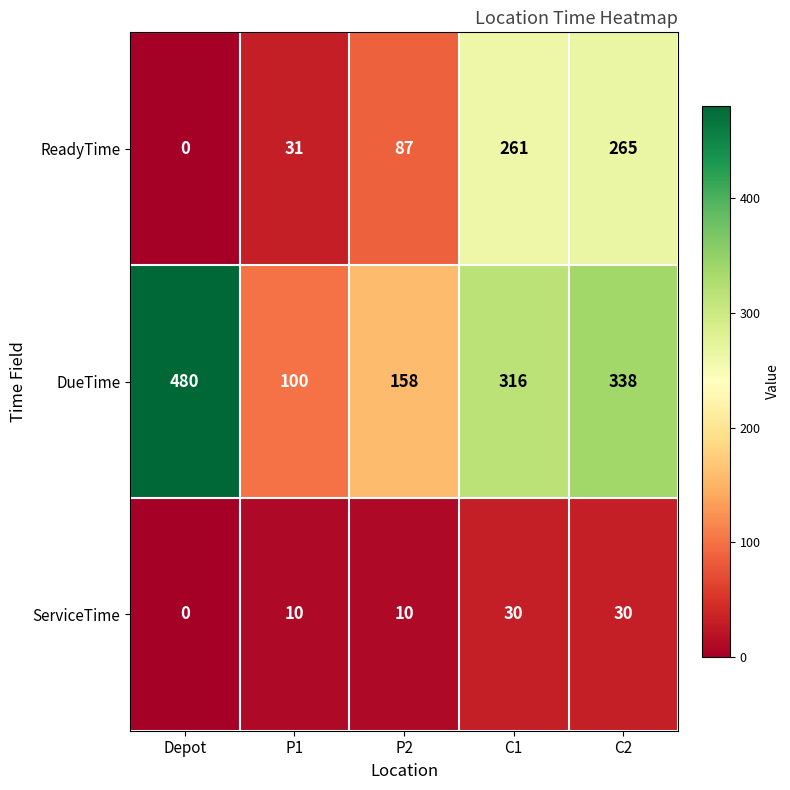

At which category is the sum across all series the highest?

C2